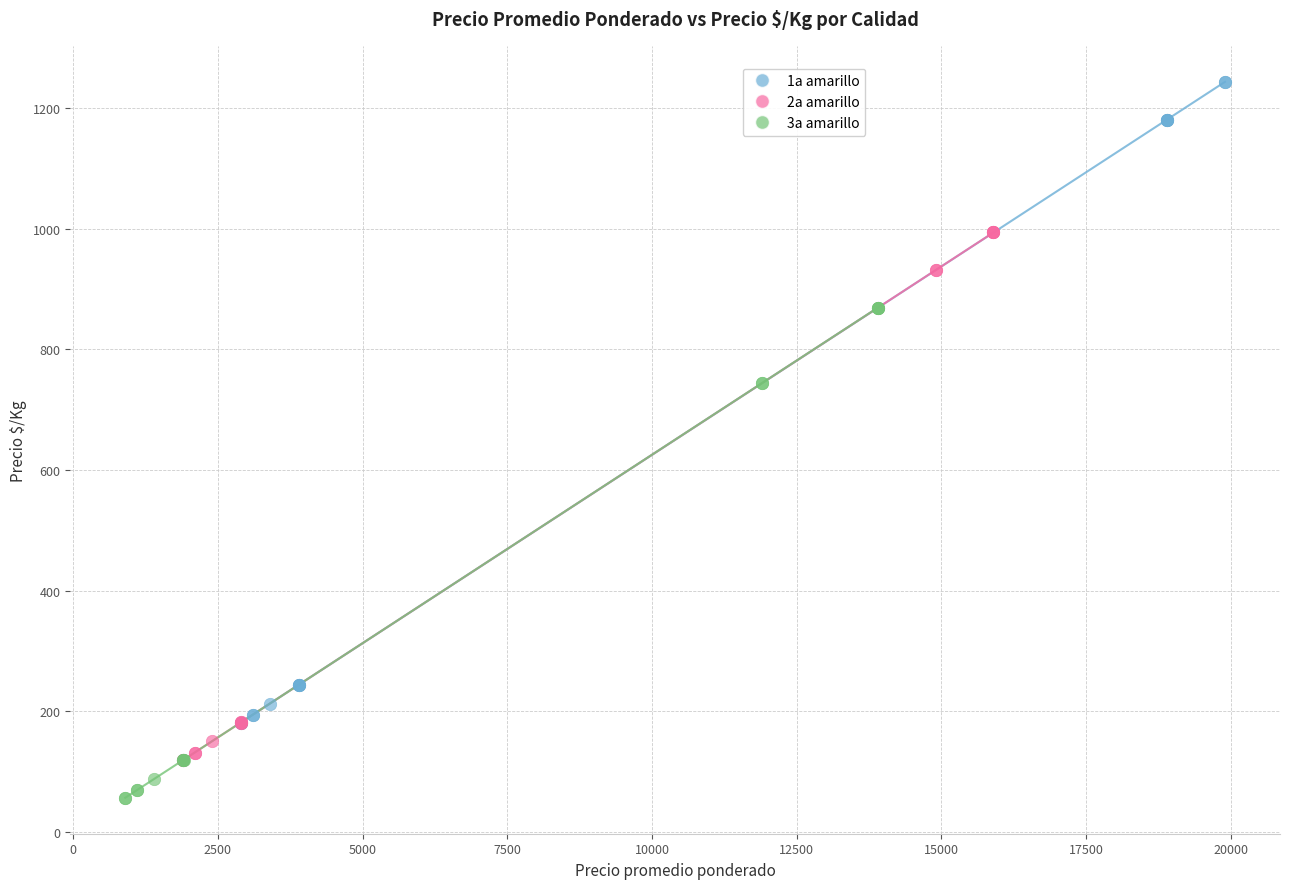

Which series contains the lowest Y value?

3a amarillo